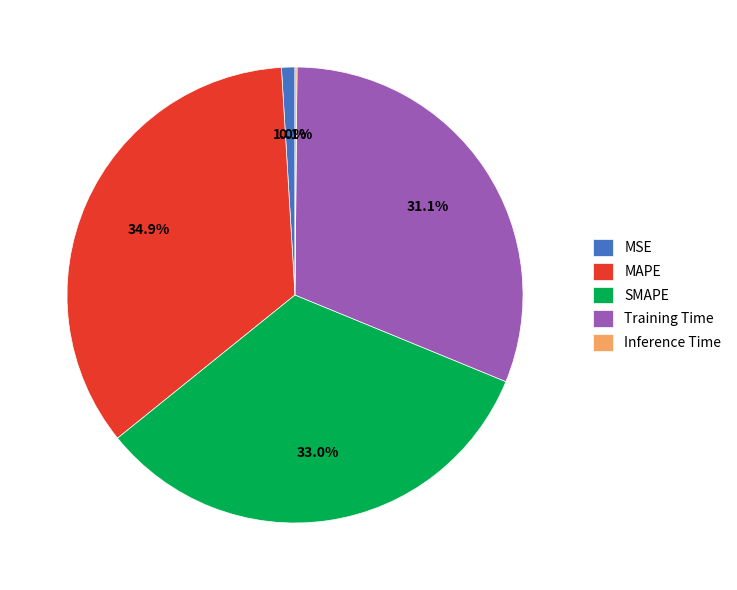

Combined, do MSE and MAPE account for over 50%?

No